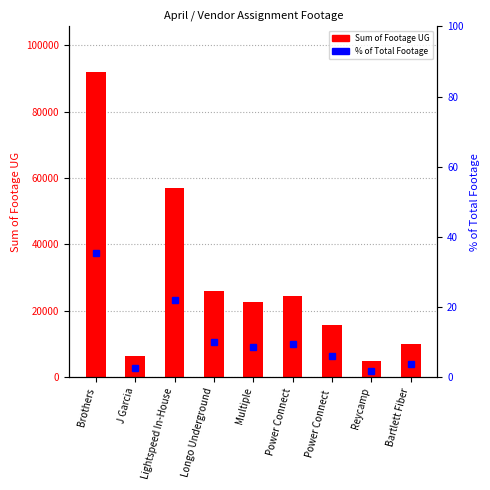

Between Brothers and J Garcia, which series saw the biggest shift?

Sum of Footage UG